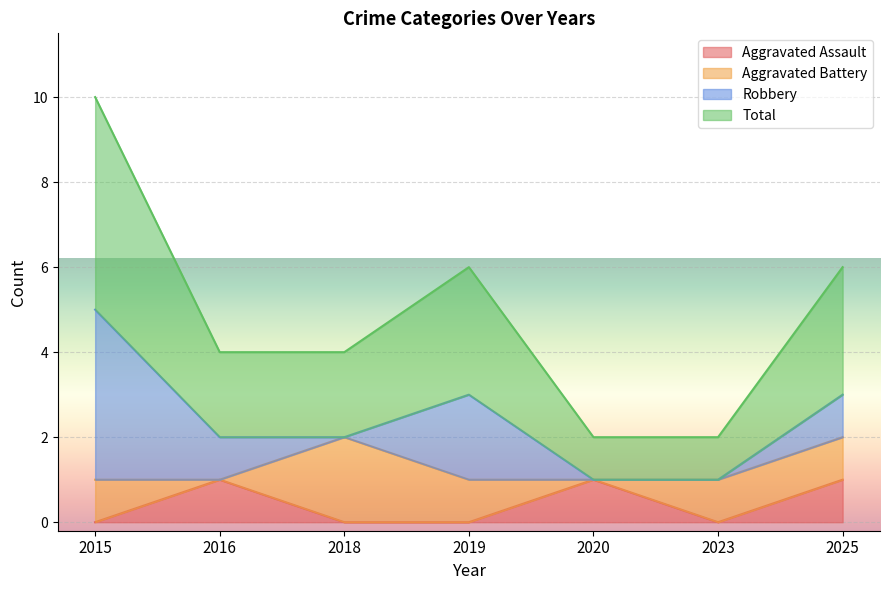

Is it true that Aggravated Assault equals -1 at 2019?

False